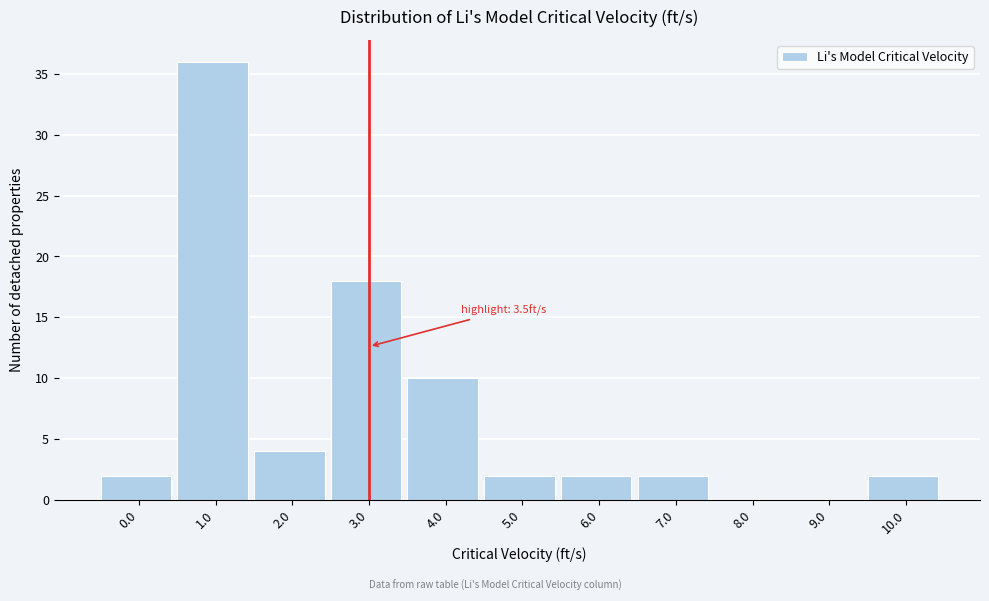

Reading right to left, list all the values displayed in this chart.

10.0=2	9.0=0	8.0=0	7.0=2	6.0=2	5.0=2	4.0=10	3.0=18	2.0=4	1.0=36	0.0=2